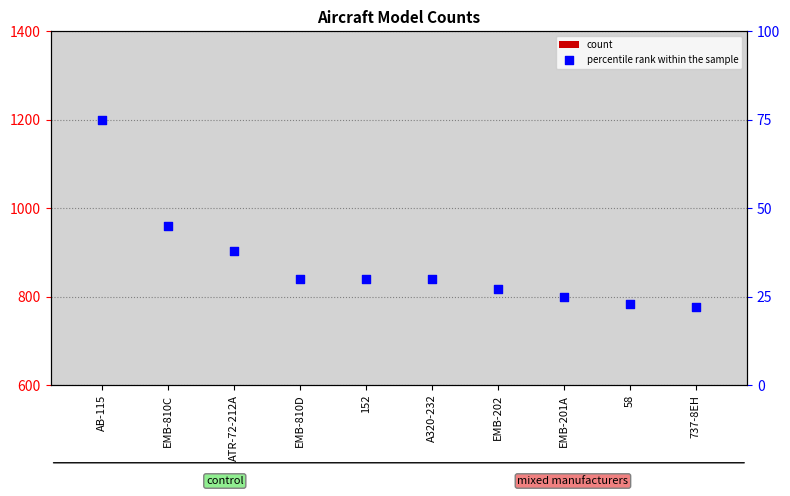

Which series contains the highest Y value?

count